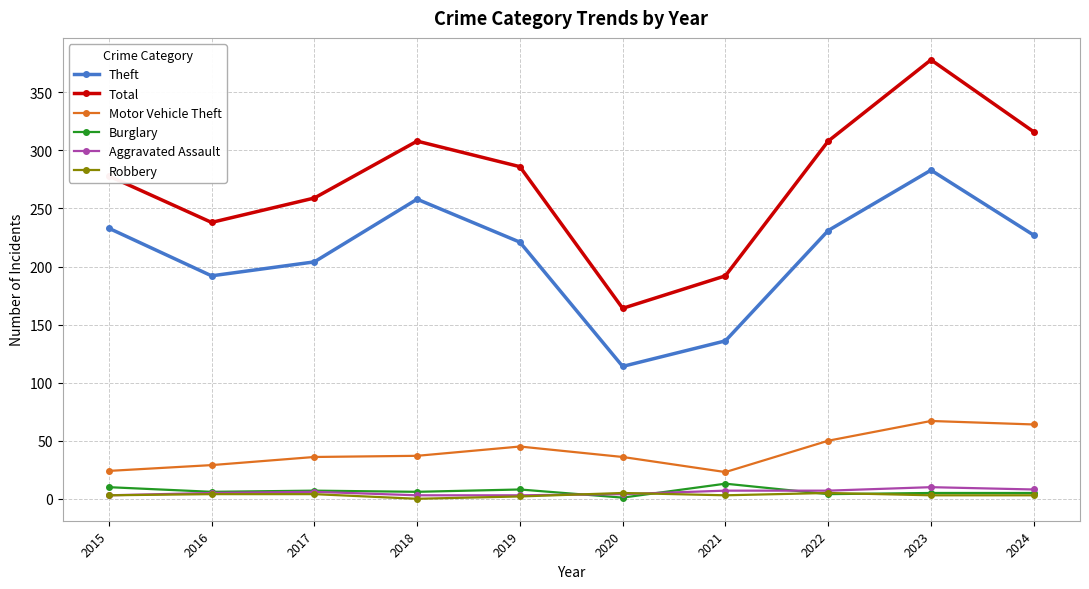

True or false: Burglary and Robbery intersect in this chart.

True